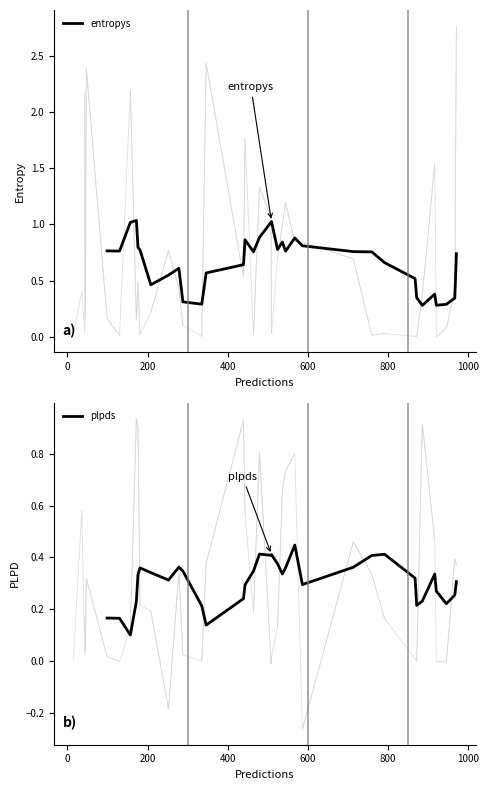

What are all the series names shown in the legend?

entropys, plpds